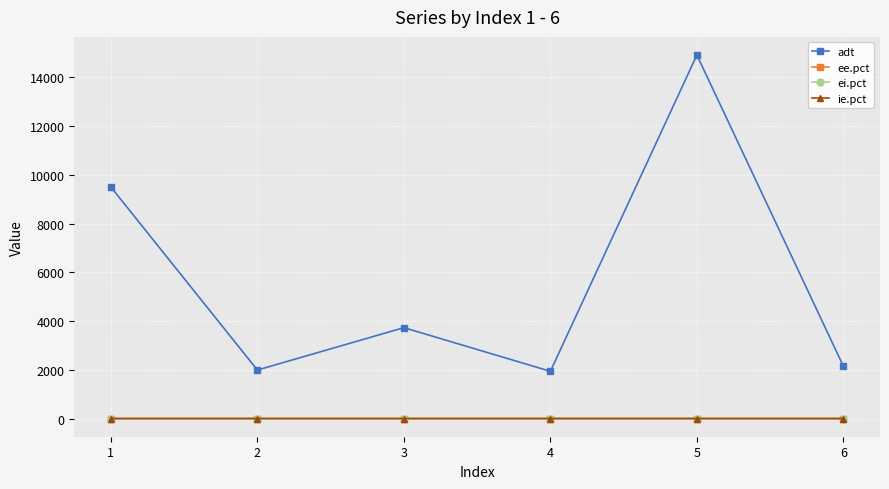

What is the minimum value for ei.pct?

0.3